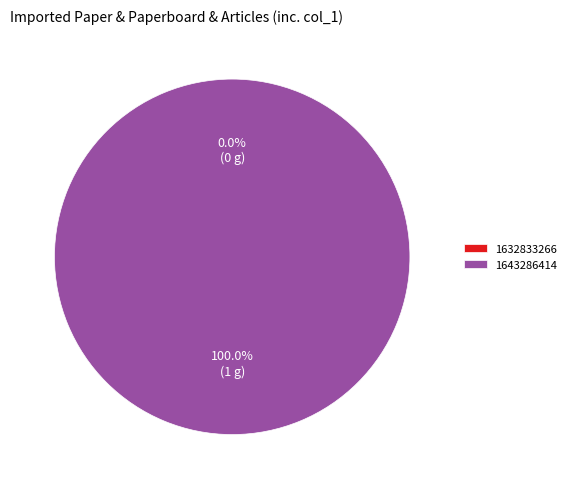

To the nearest percent, what is the average slice percentage?

50%